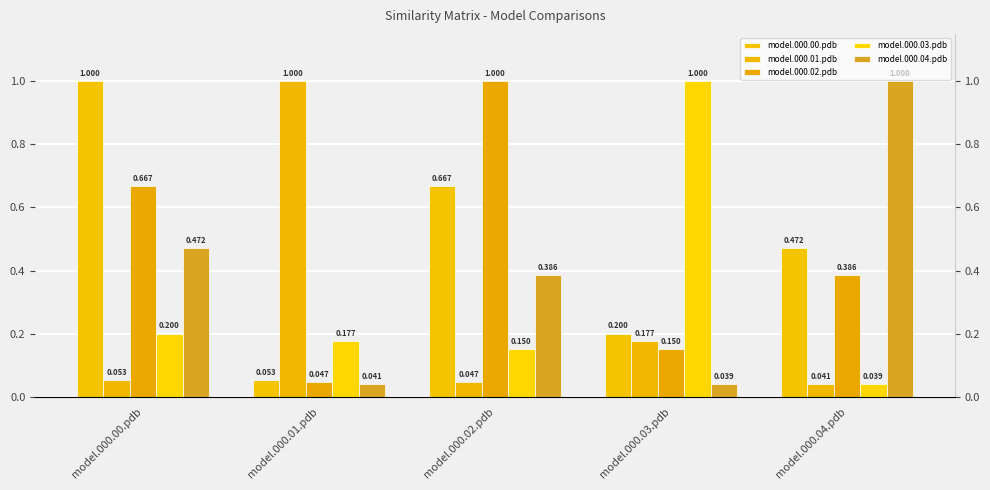

The value of model.000.00.pdb at model.000.04.pdb is 0.6. True or false?

False